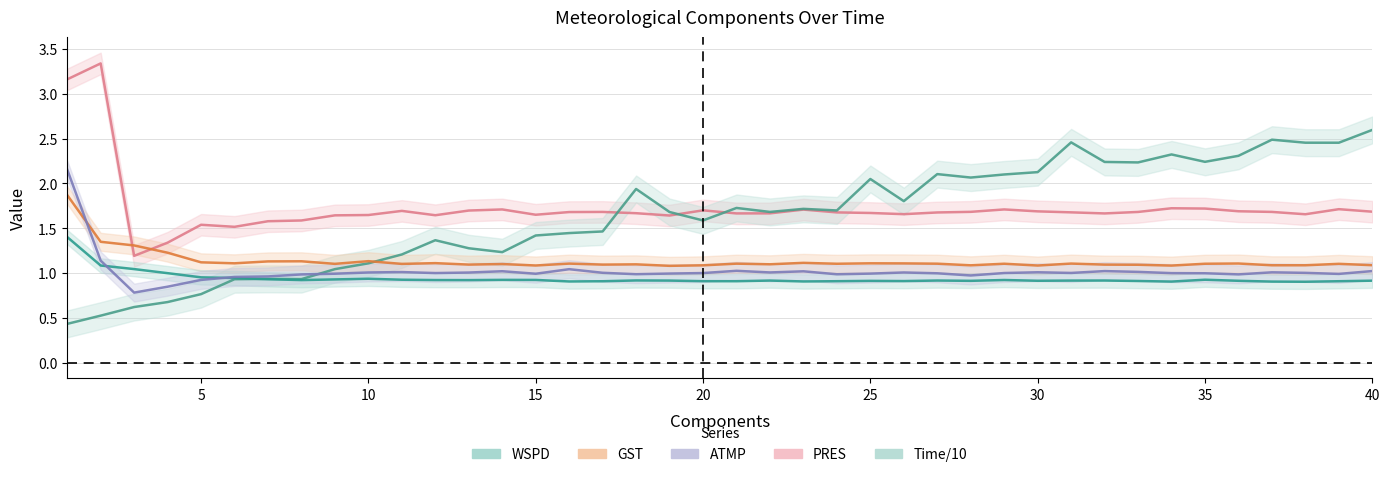

What is the smallest value displayed?

0.4